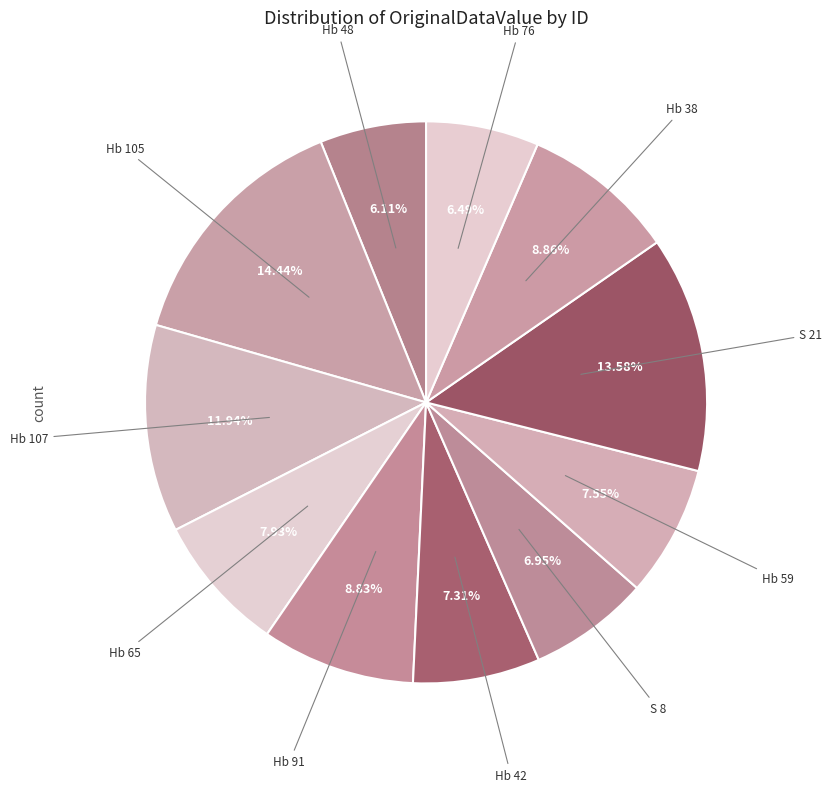

How many slices are in this pie chart?

11